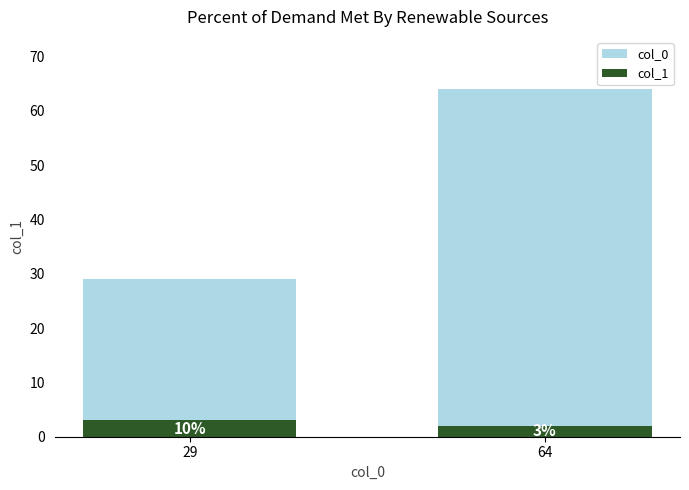

List the labels in order of col_1 value, smallest first.

64, 29